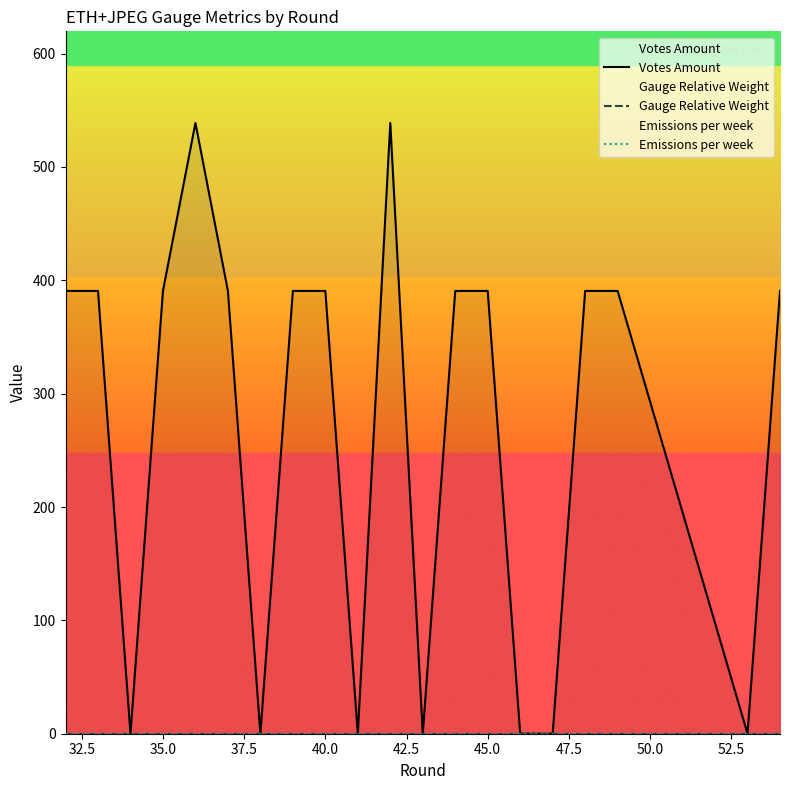

Count the number of categories in the chart.

20